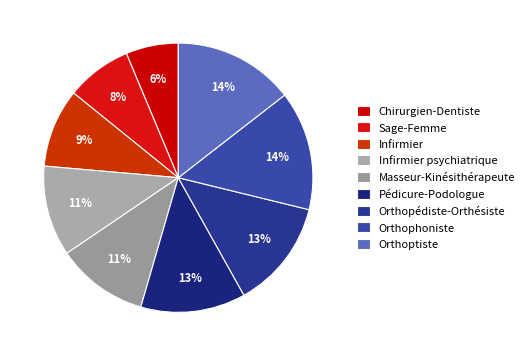

Does any single category account for the majority?

No